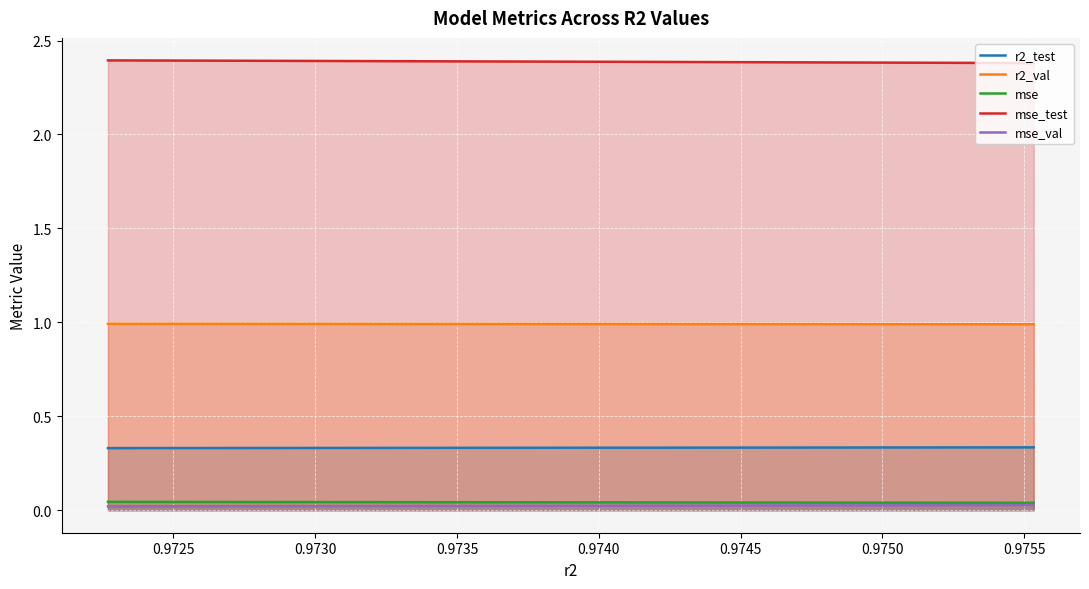

True or false: r2_test and mse_test intersect in this chart.

False